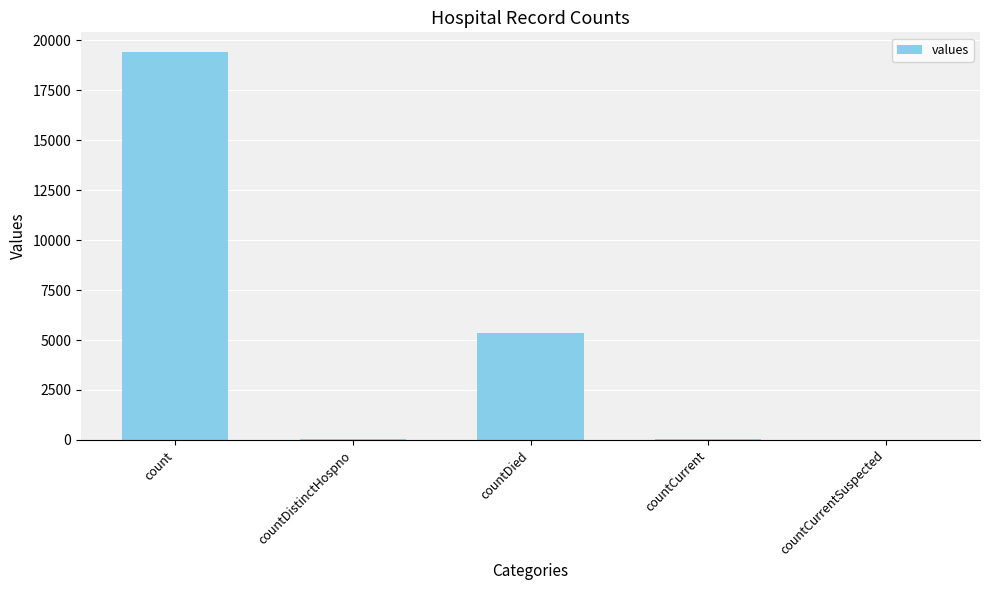

At which category does the chart reach its peak across all series?

count